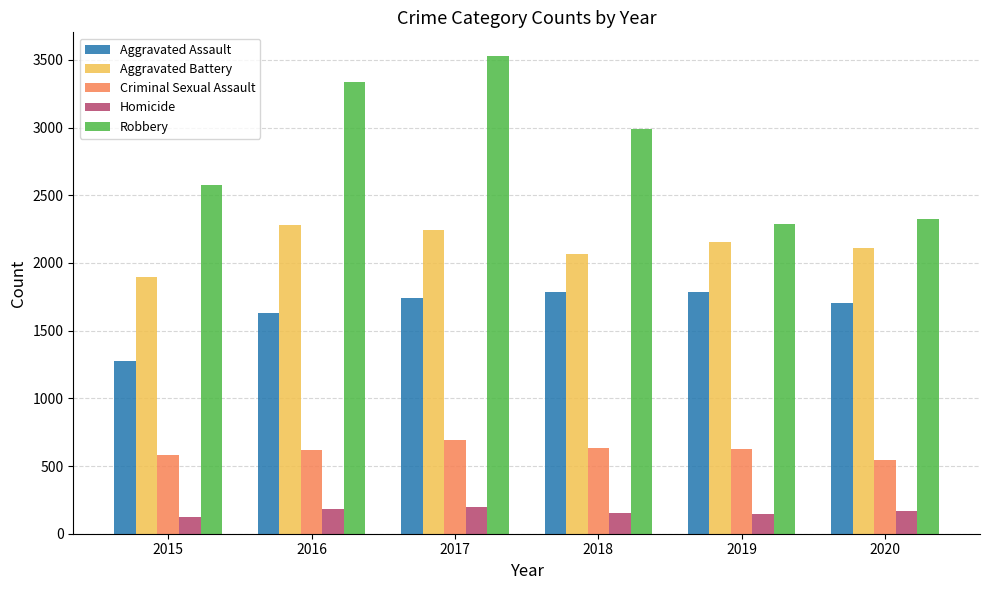

At which label does Aggravated Battery reach its minimum?

2015